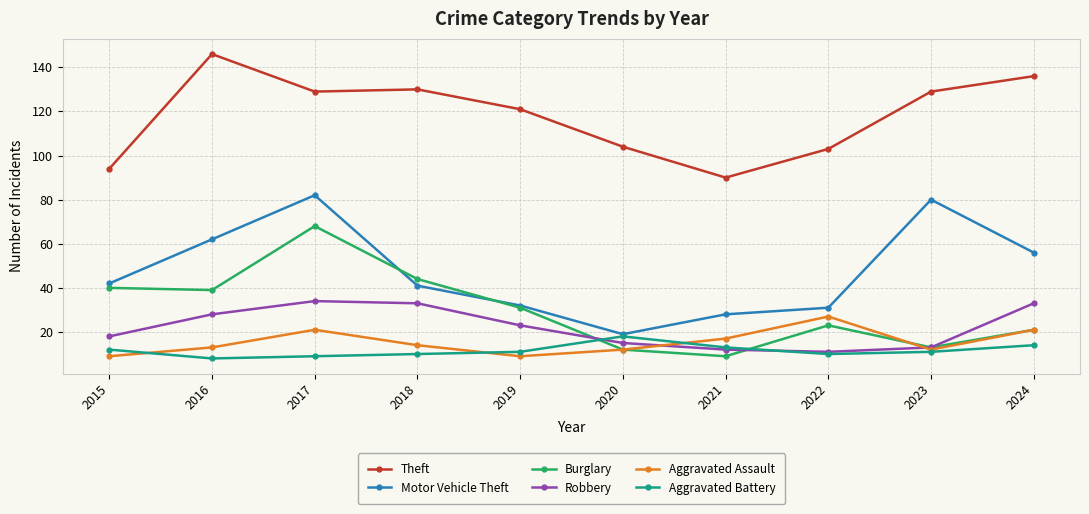

Where is Robbery nearest to the value 22?

2019